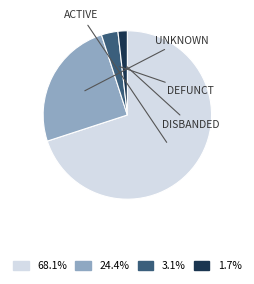

Is there a majority slice in this chart?

Yes